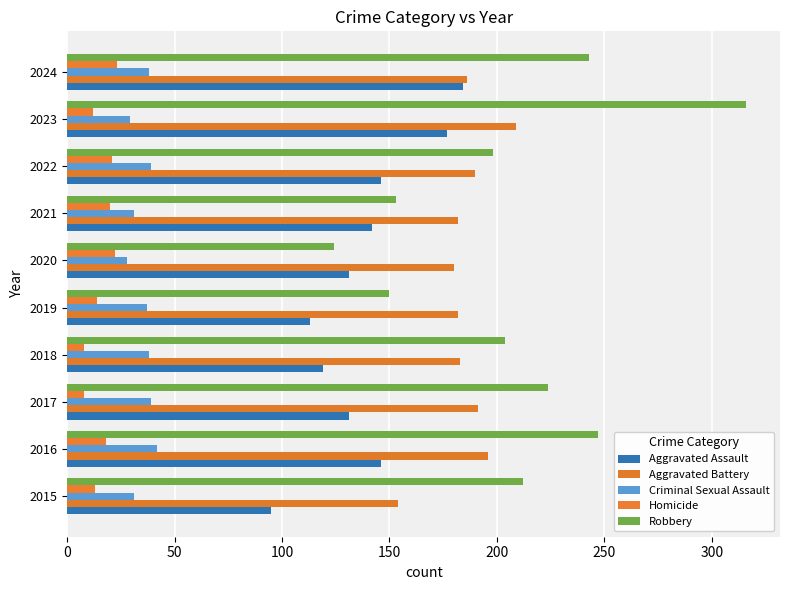

How many series are shown in this chart?

5